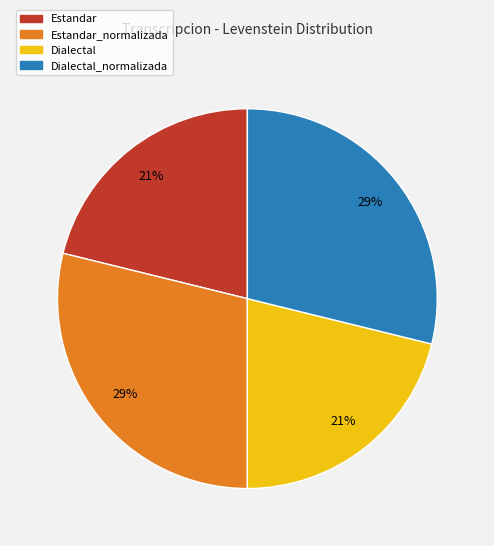

How many slices are in this pie chart?

4